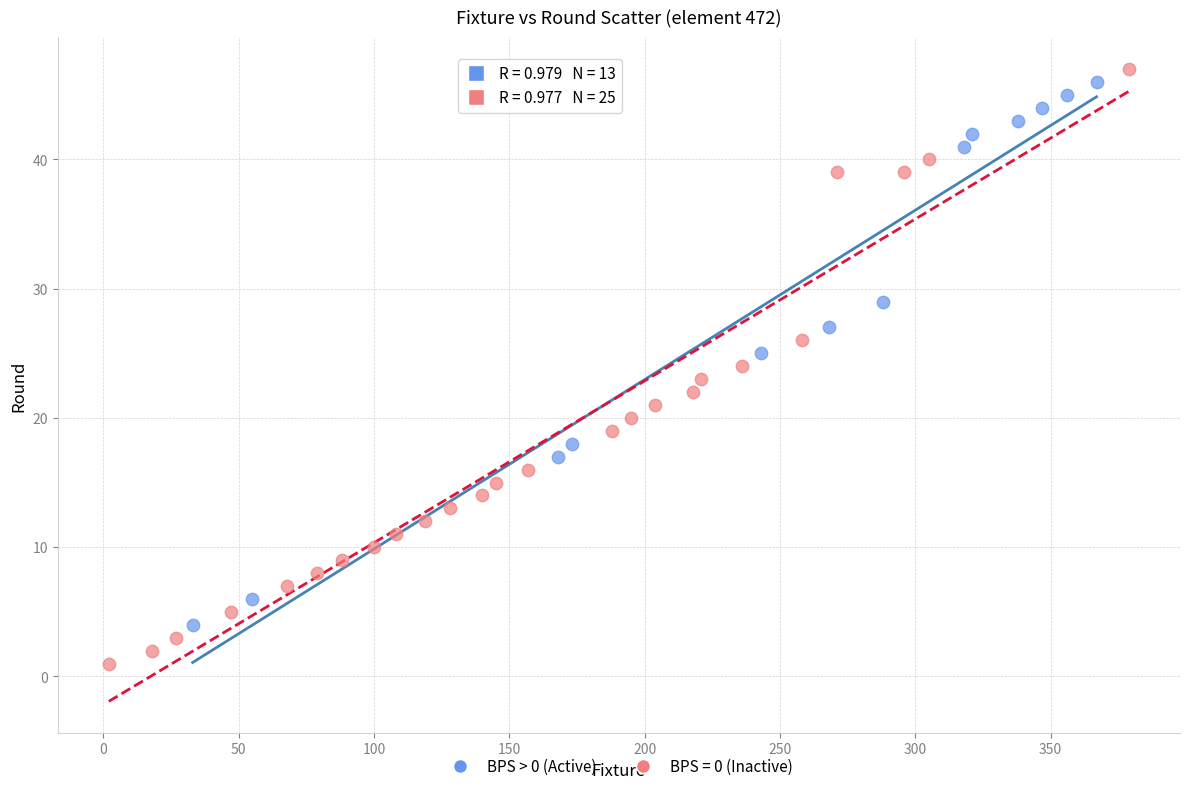

Which series has the largest Y range (max minus min)?

BPS = 0 (Inactive)